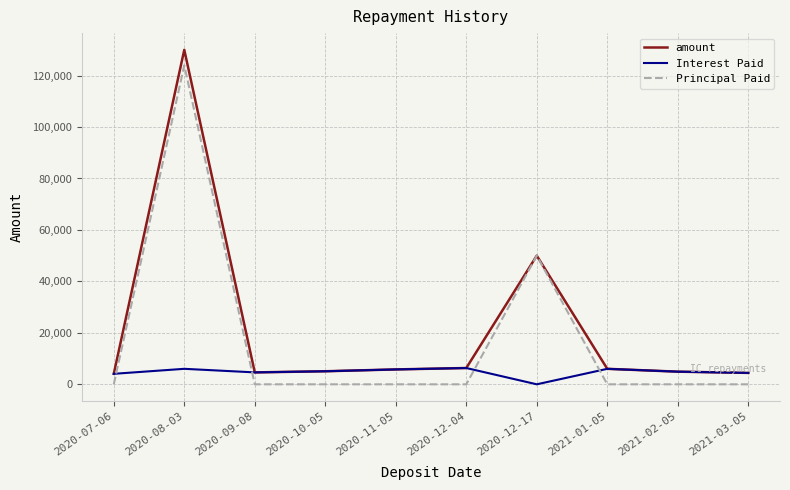

What is the total value across all series at 2021-01-05?

12036.3